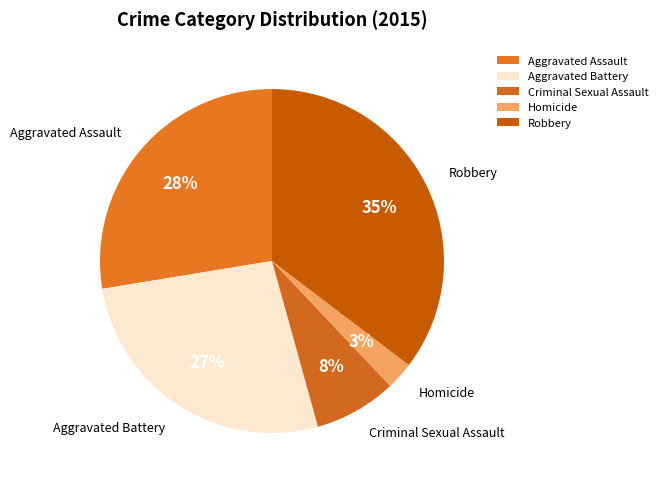

How many slices are in this pie chart?

5